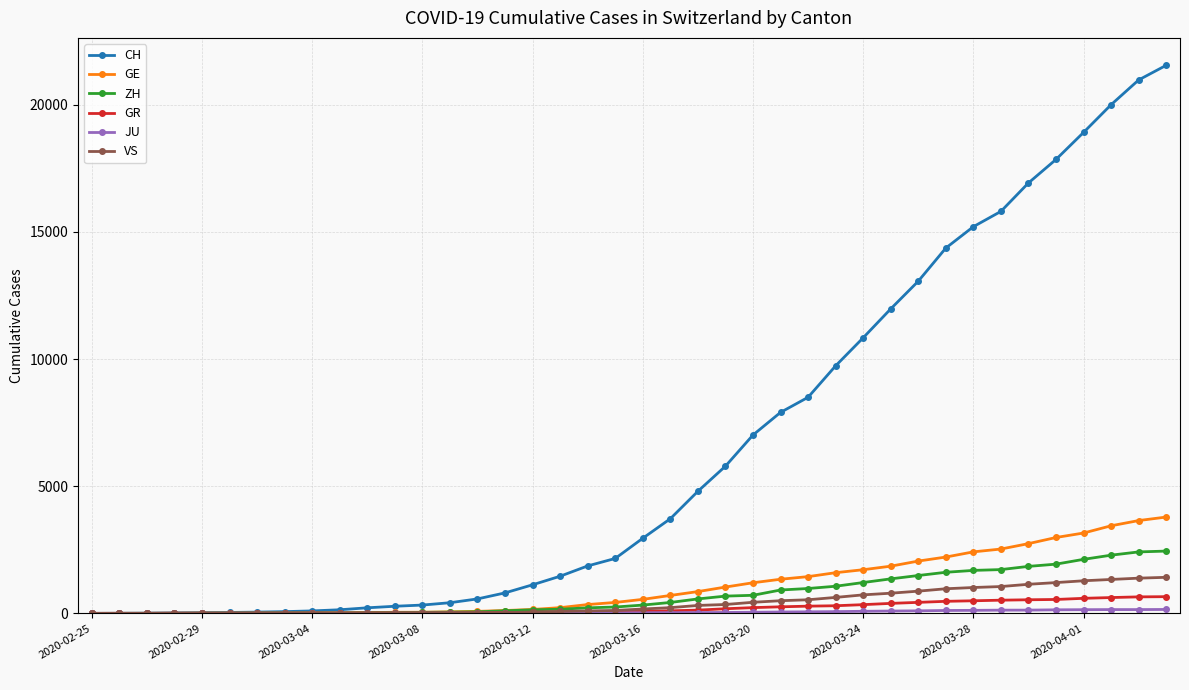

Which series has the largest total across all categories?

CH